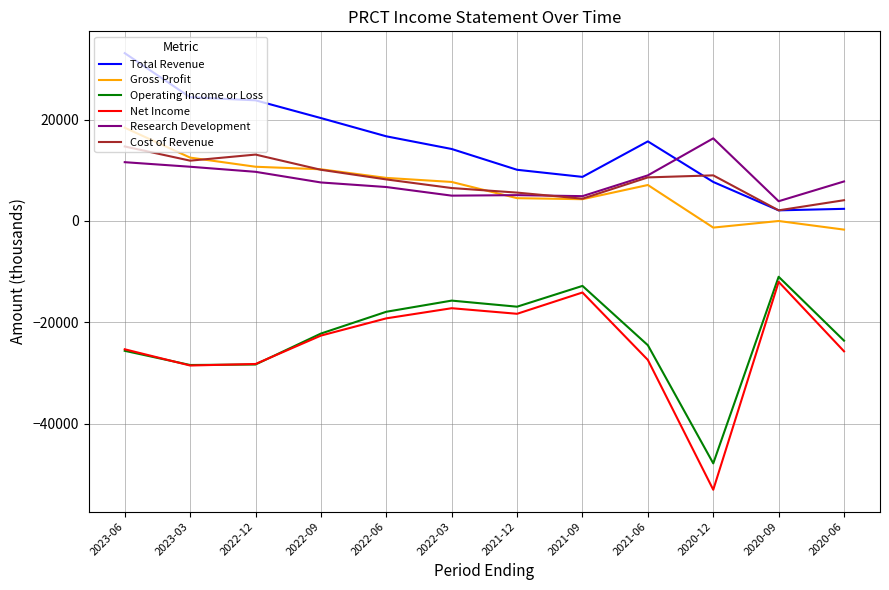

True or false: Research Development and Net Income cross at least once.

False